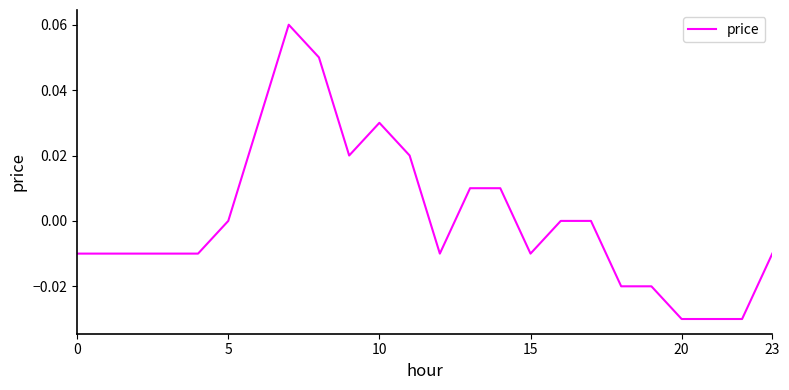

How many lines are shown in the chart?

1